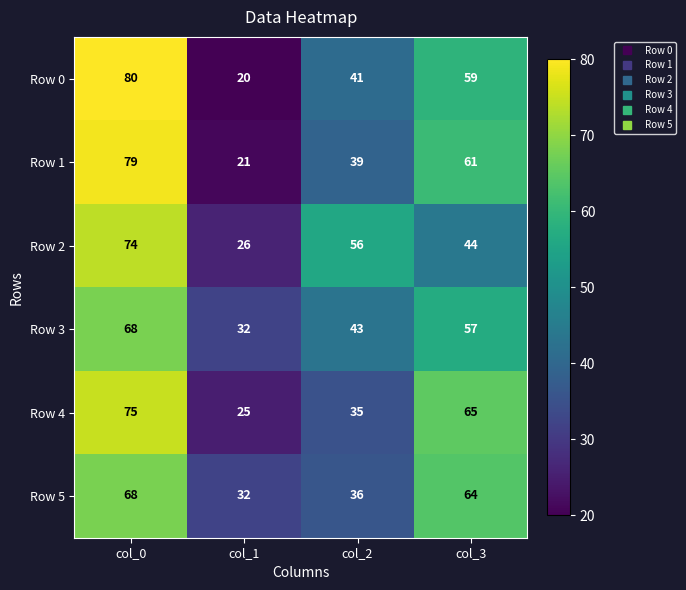

Between col_1 and col_2, which series saw the biggest shift?

Row 2